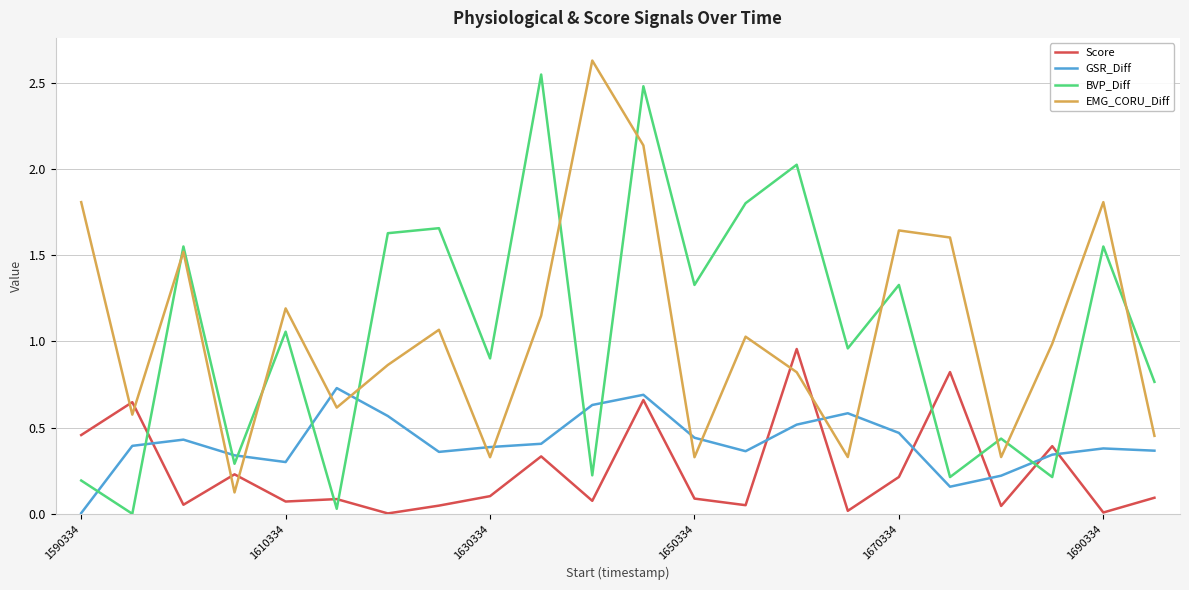

True or false: GSR_Diff and EMG_CORU_Diff cross at least once.

True